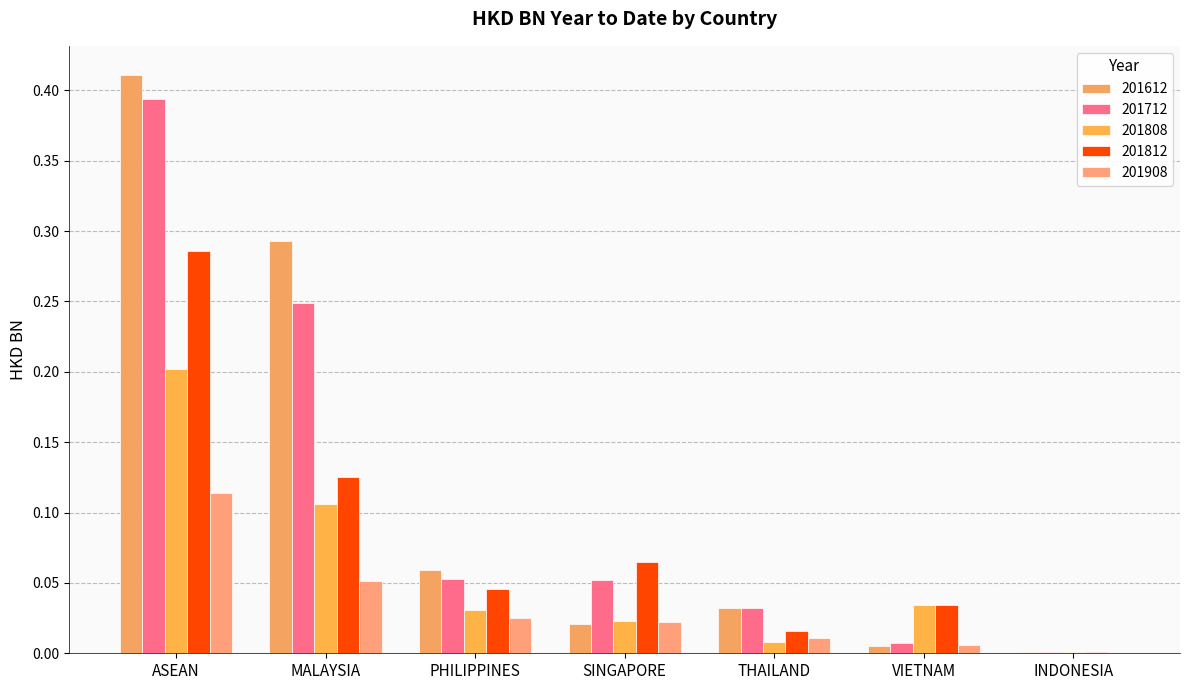

Count the number of categories in the chart.

7